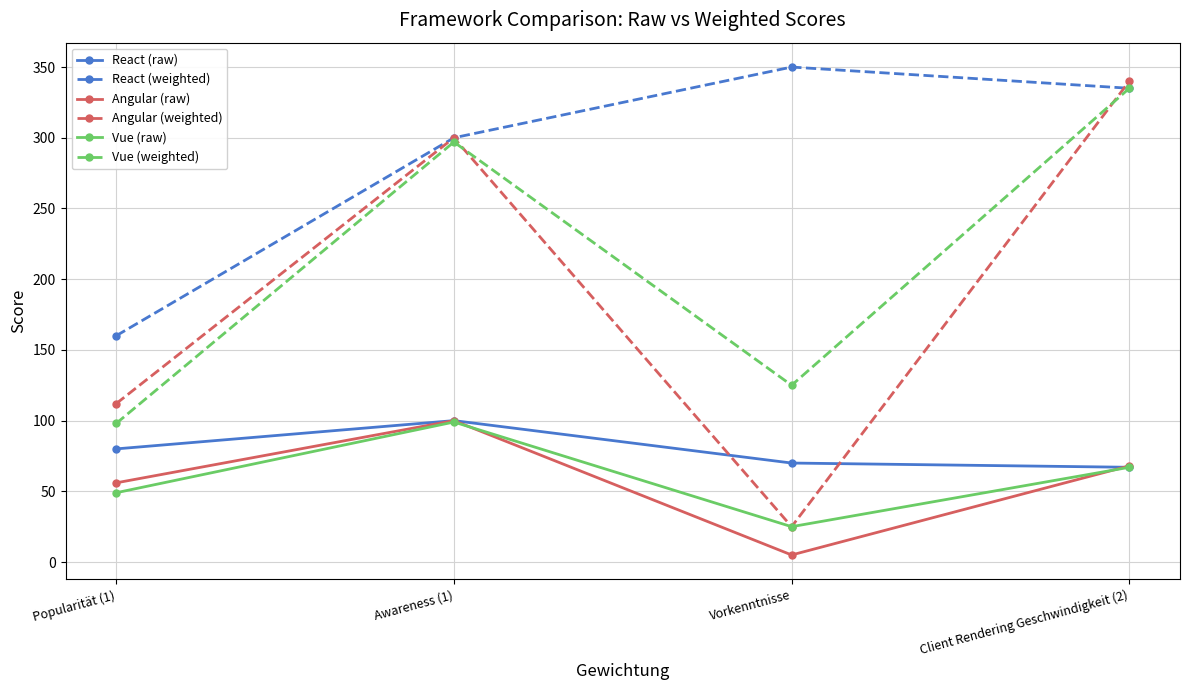

Where is the first local minimum for Angular (weighted)?

Vorkenntnisse